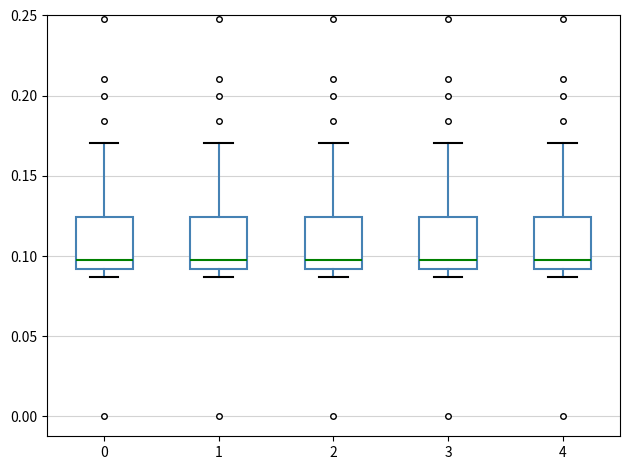

Reading left to right, read every box against the y-axis: the position of its median line, the range the box covers, and the ends of its whiskers. The values are not printed on the chart, so give them approximately, as read against the axis.

0: median 0.100, box 0.090 to 0.125, whiskers 0.085 to 0.170
1: median 0.100, box 0.090 to 0.125, whiskers 0.085 to 0.170
2: median 0.100, box 0.090 to 0.125, whiskers 0.085 to 0.170
3: median 0.100, box 0.090 to 0.125, whiskers 0.085 to 0.170
4: median 0.100, box 0.090 to 0.125, whiskers 0.085 to 0.170